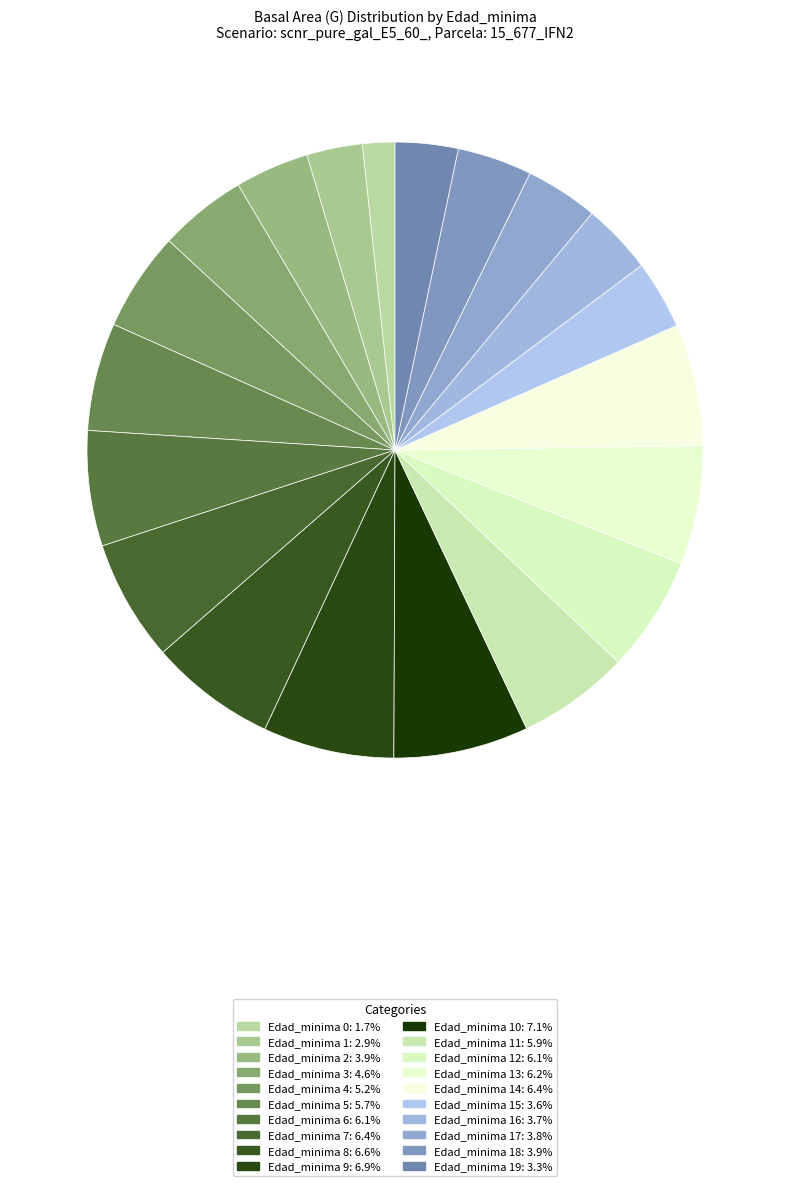

To the nearest percent, what is the average slice percentage?

5%